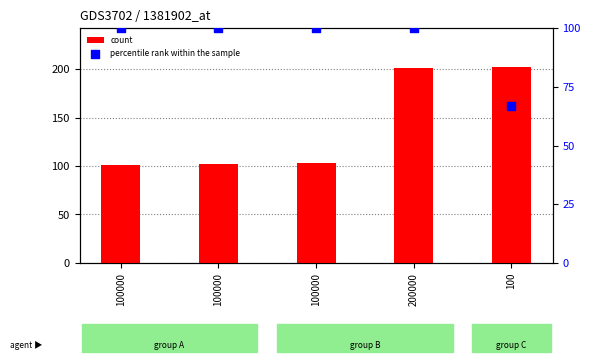

Which series reaches the minimum Y coordinate?

percentile rank within the sample